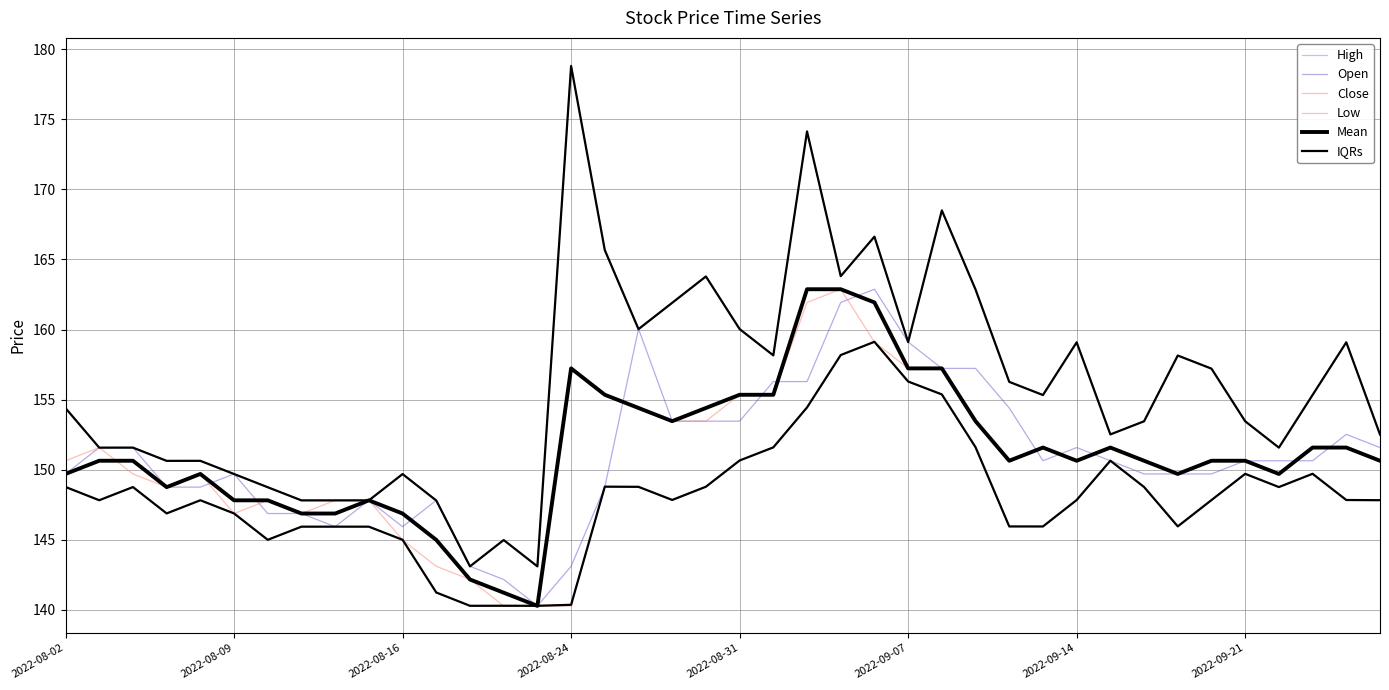

True or false: Close has more than 1 interior local peaks.

True